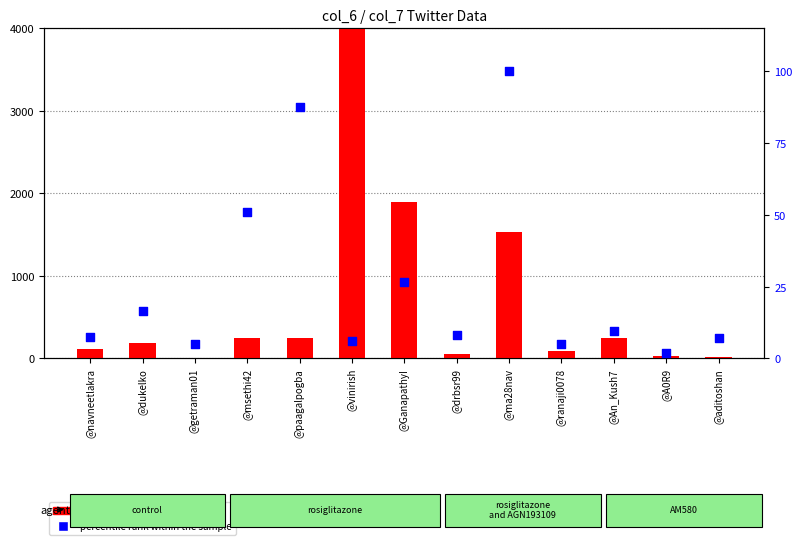

At which category is the sum across all series the highest?

@vinirish